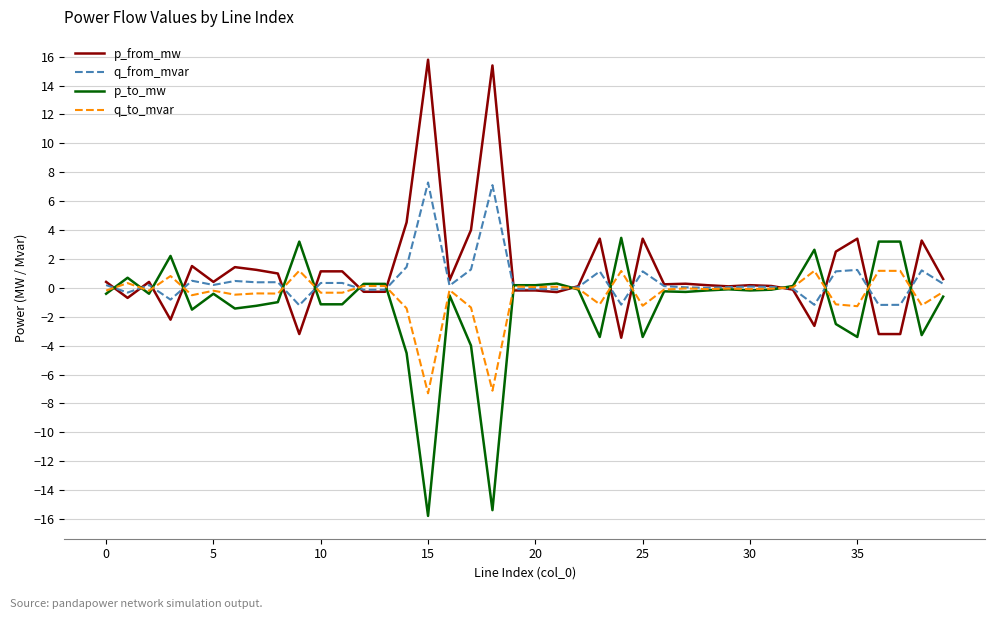

How many intersections are there between q_from_mvar and p_to_mw?

16